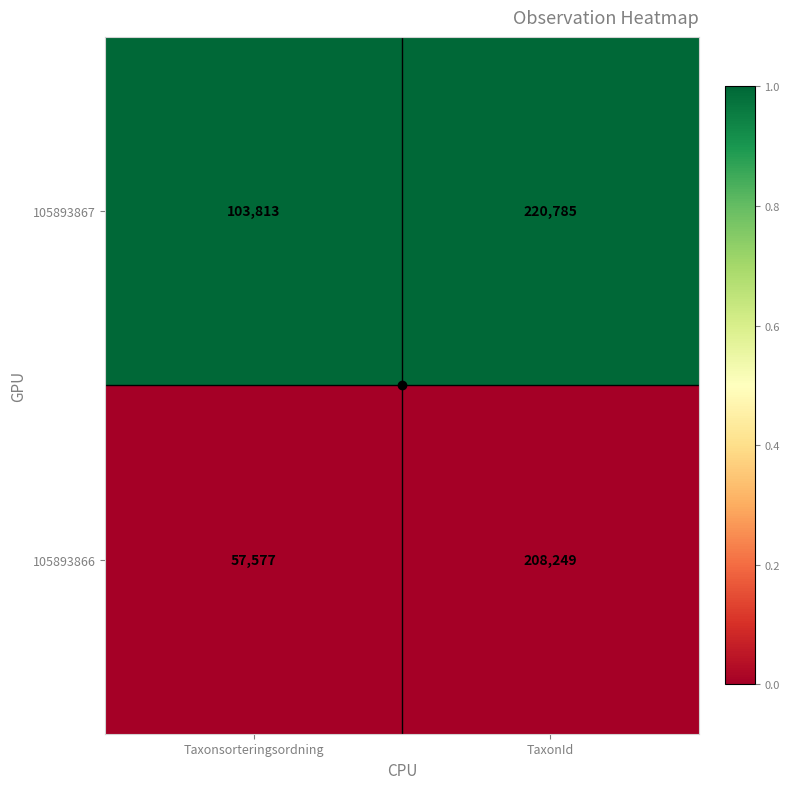

List the series in order of their peak value, lowest first.

105893866, 105893867